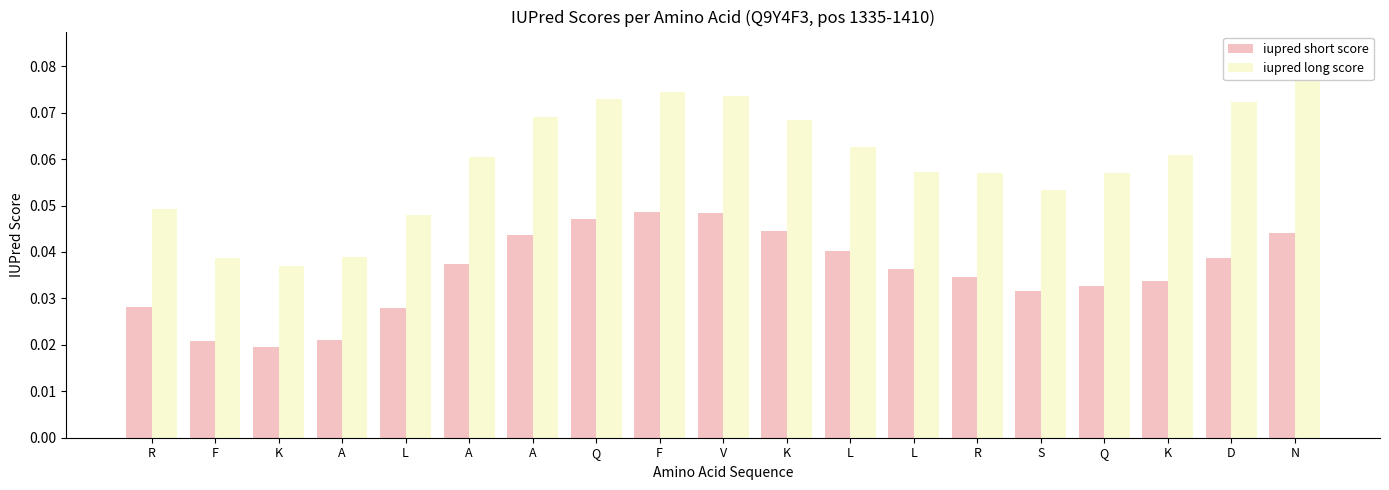

Rank the series at A from highest to lowest value.

iupred long score, iupred short score